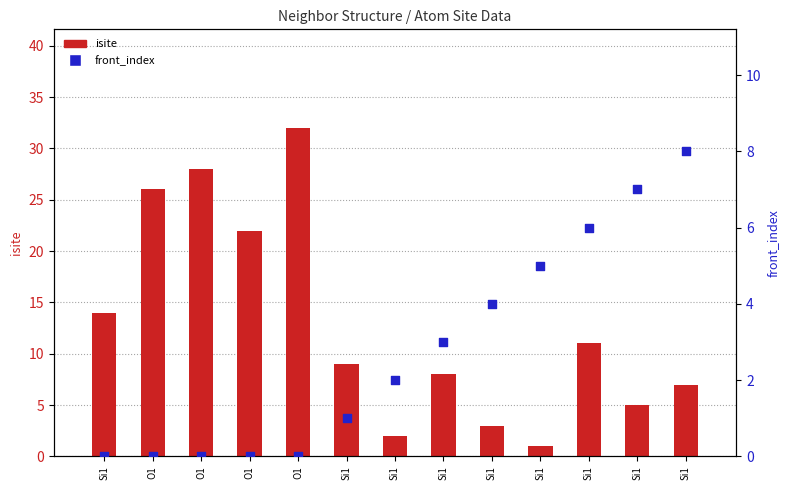

At how many categories does at least one series exceed 0?

13